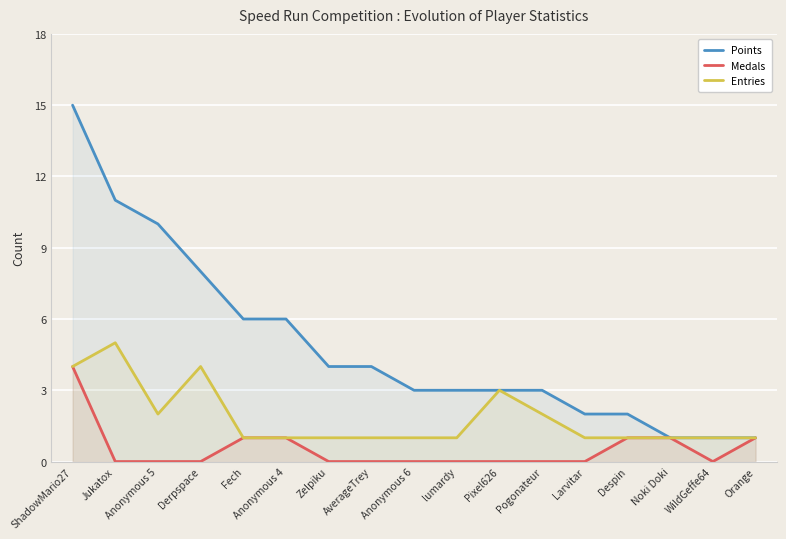

At which label does Points reach its minimum?

Noki Doki